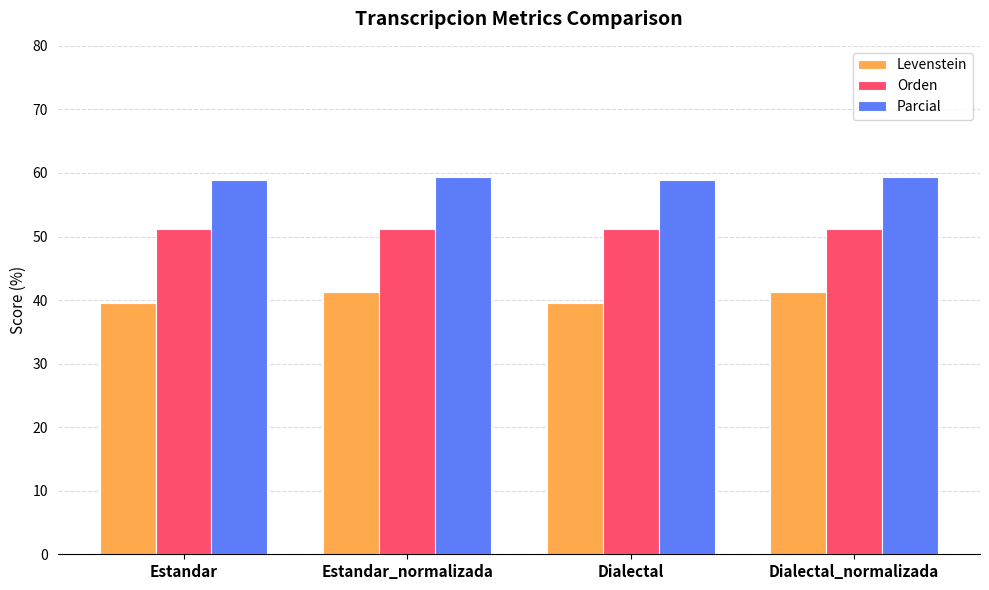

What position from the right is Dialectal?

2